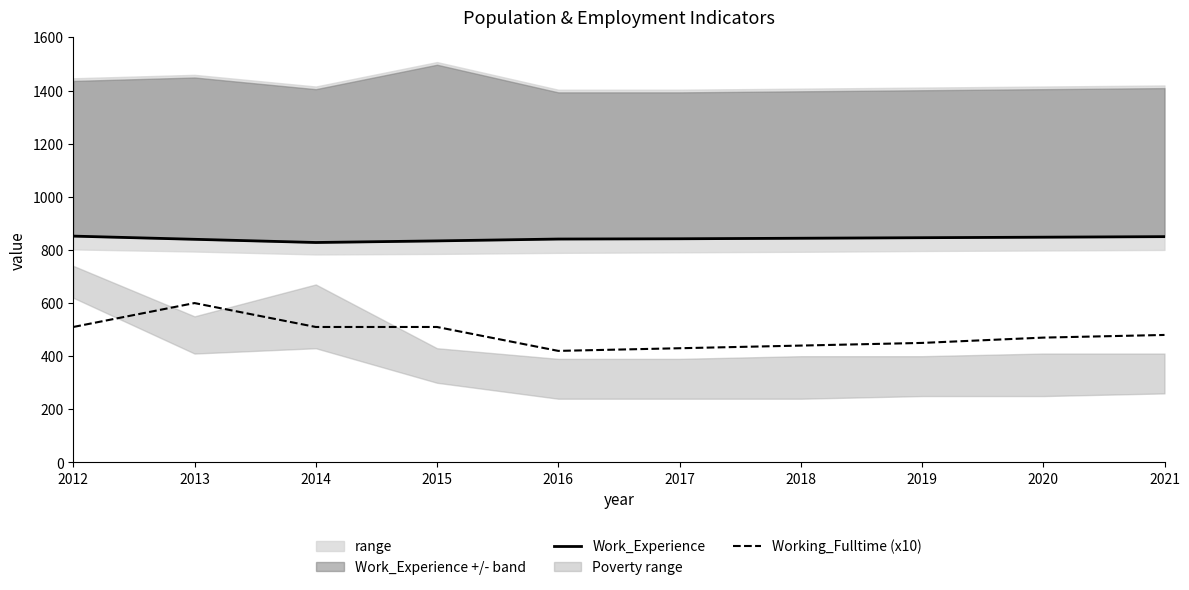

At which label does Work_Experience first exceed 844?

2012